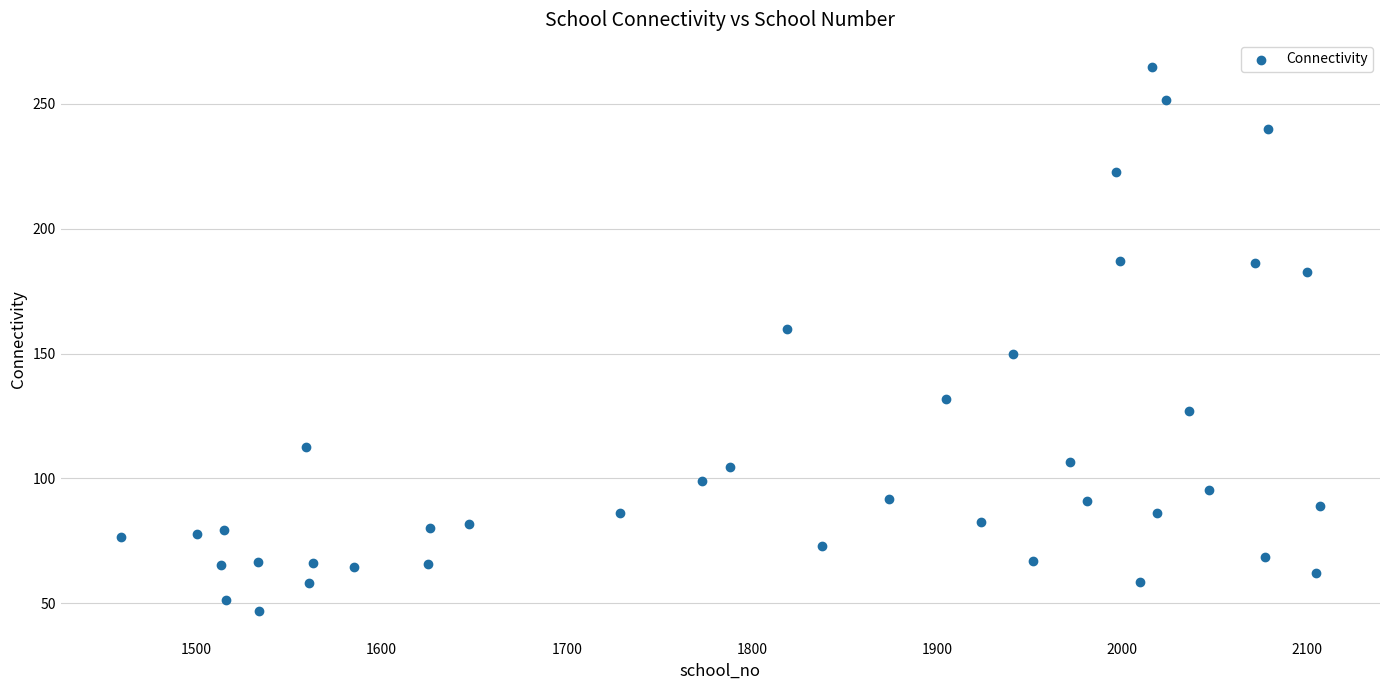

What is the range of X values (max minus min)?

648.0